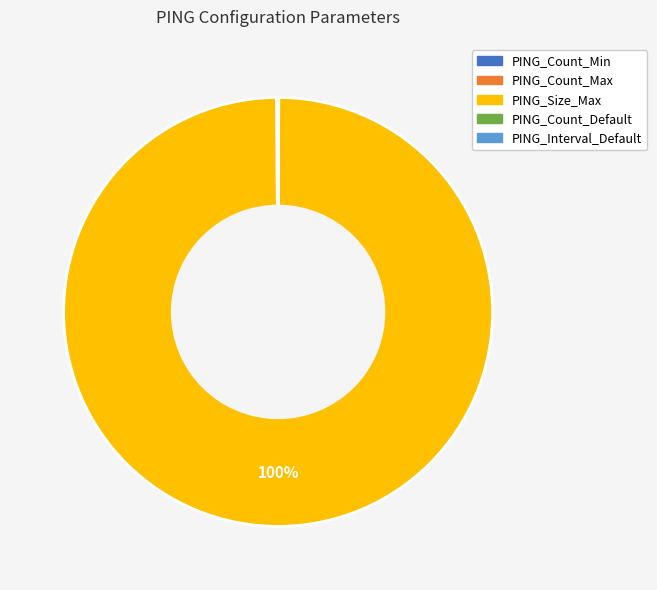

What is the majority slice?

PING_Size_Max